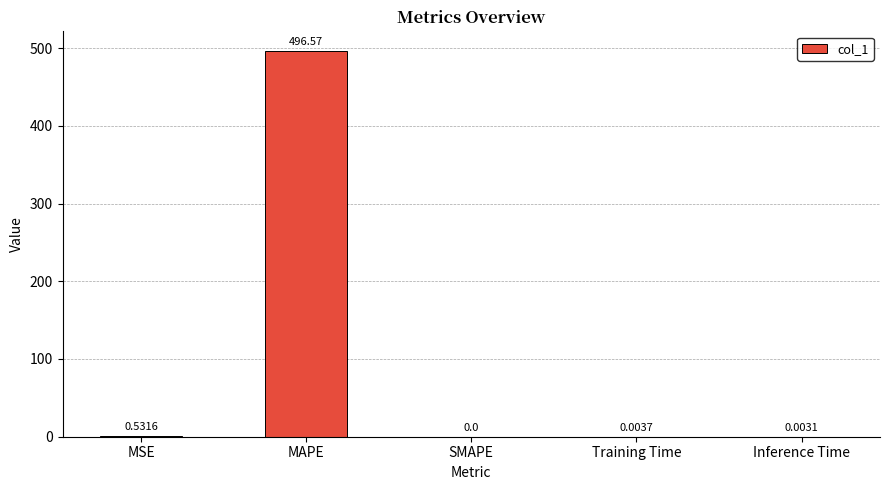

Are the bars horizontal?

No